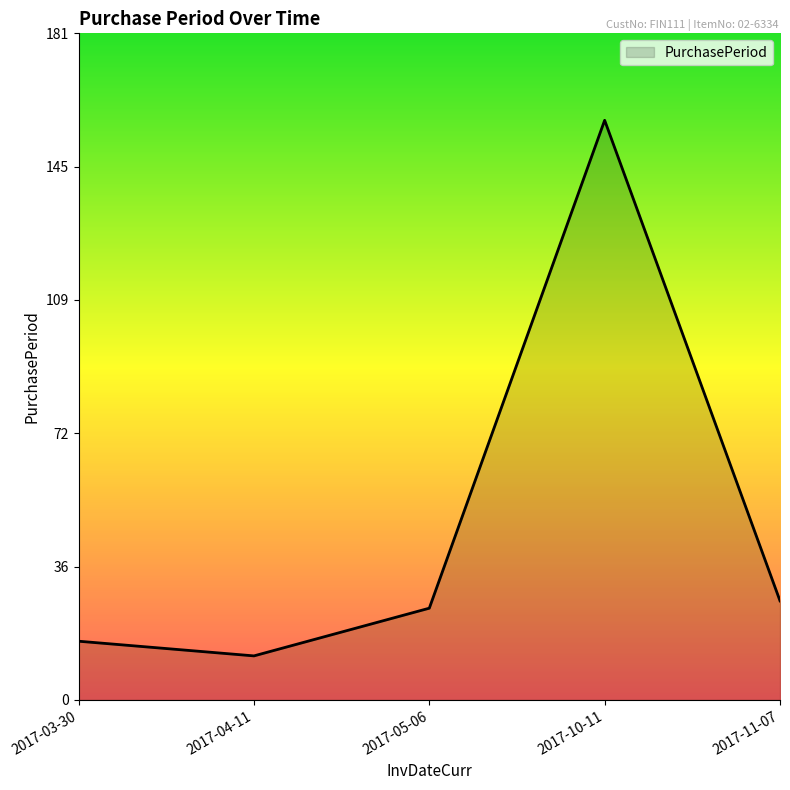

What position from the left is 2017-11-07?

5